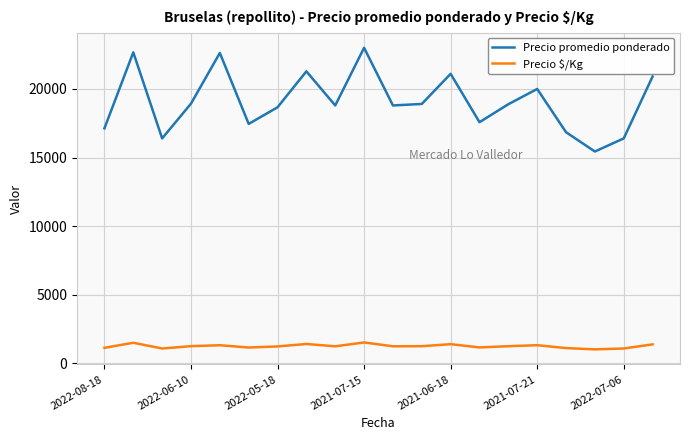

Count the number of categories in the chart.

20